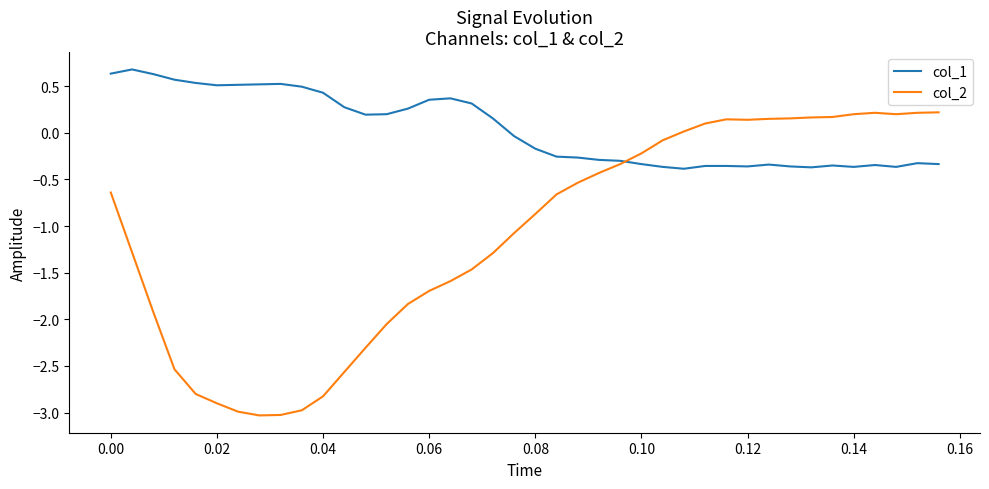

Which series has the widest spread of values?

col_2